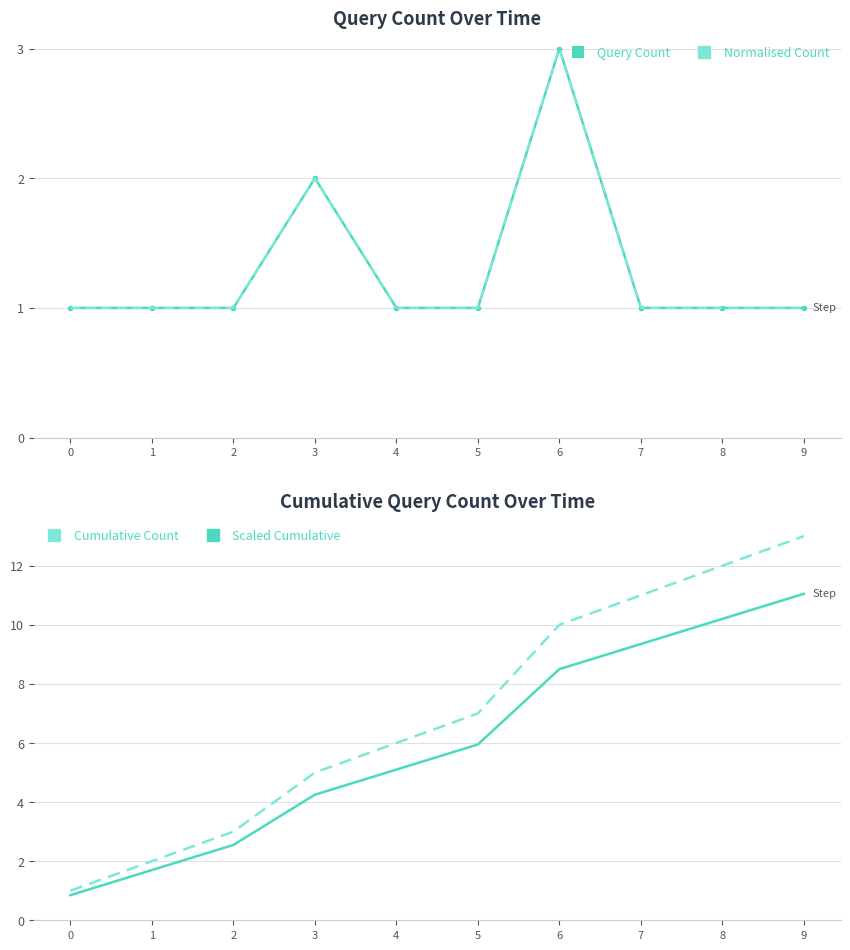

How many data points in Cumulative Count are above 7?

4